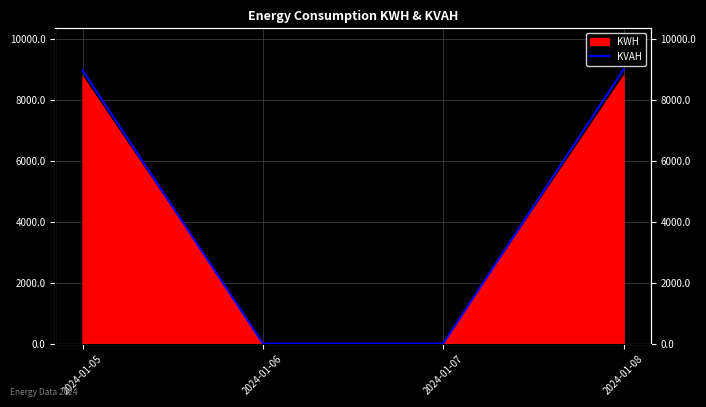

The chart shows a value of 8986.6 at 2024-01-05. True or false?

True